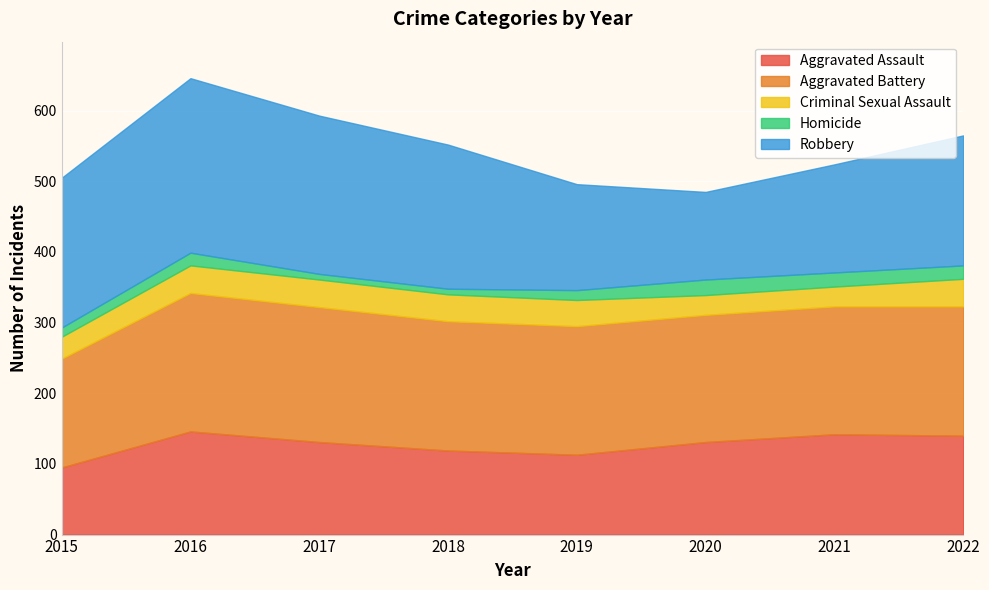

At which category does the chart reach its peak across all series?

2016